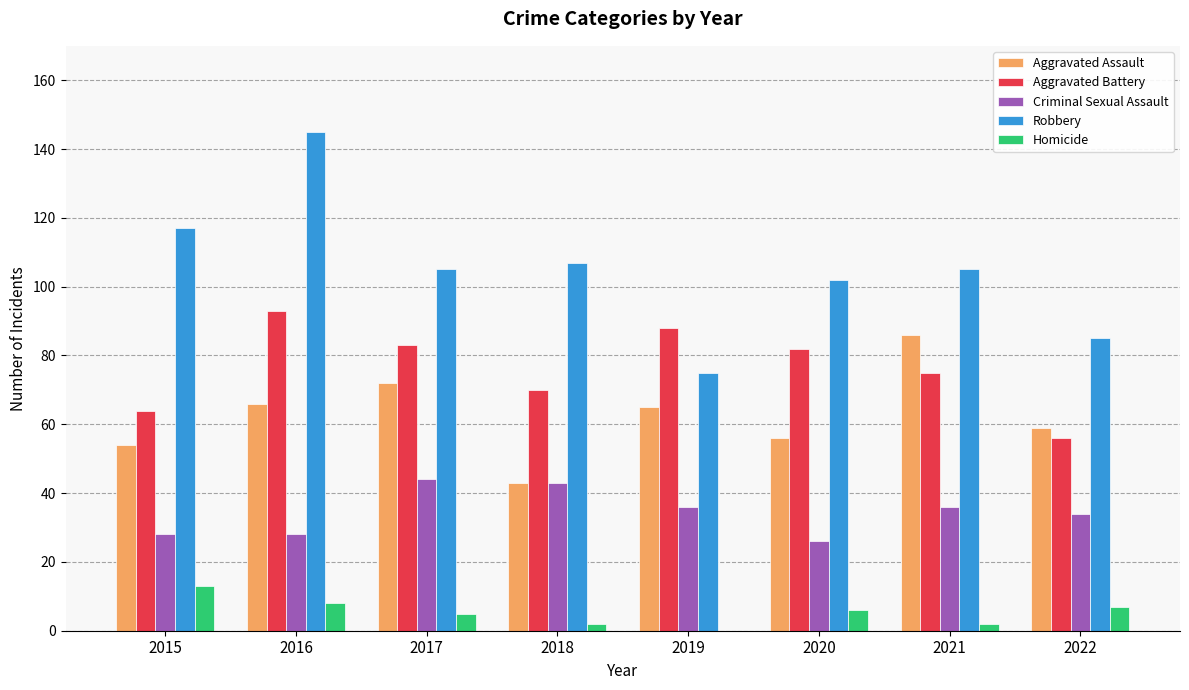

Which series changed the most between 2020 and 2022?

Aggravated Battery